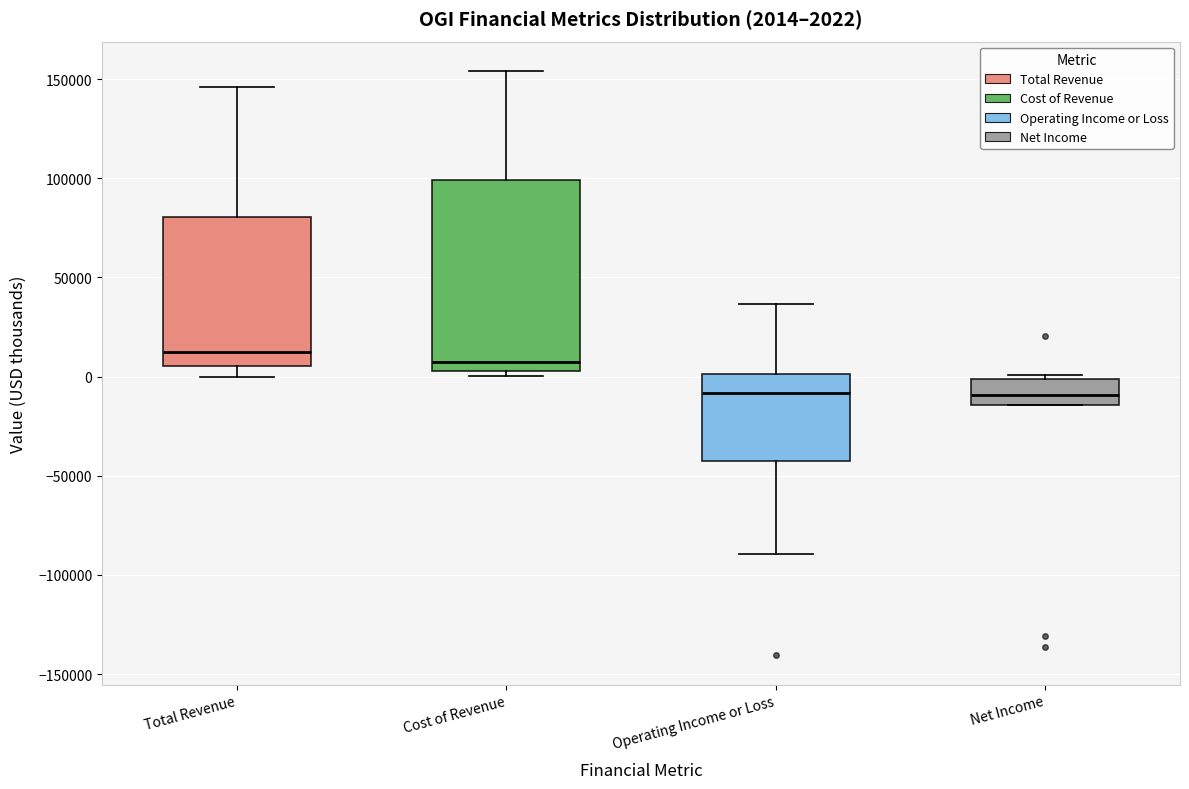

Which box has the highest median line?

Total Revenue